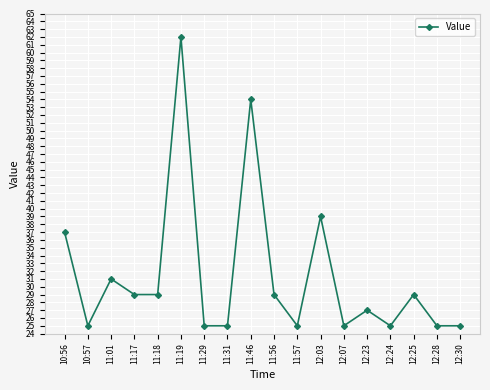

Reading left to right, transcribe all the data shown in this chart.

10:56=37	10:57=25	11:01=31	11:17=29	11:18=29	11:19=62	11:29=25	11:31=25	11:46=54	11:56=29	11:57=25	12:03=39	12:07=25	12:23=27	12:24=25	12:25=29	12:28=25	12:30=25